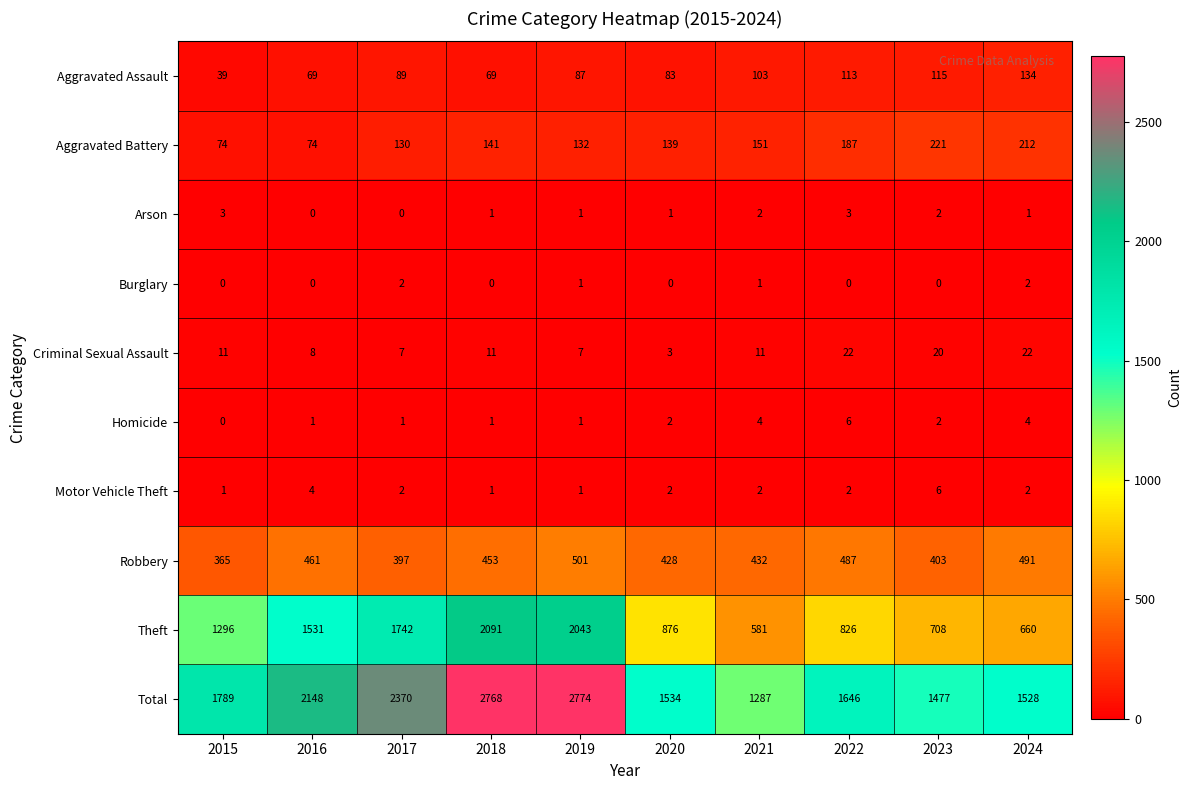

What is the difference between the highest and lowest values at 2015?

1789